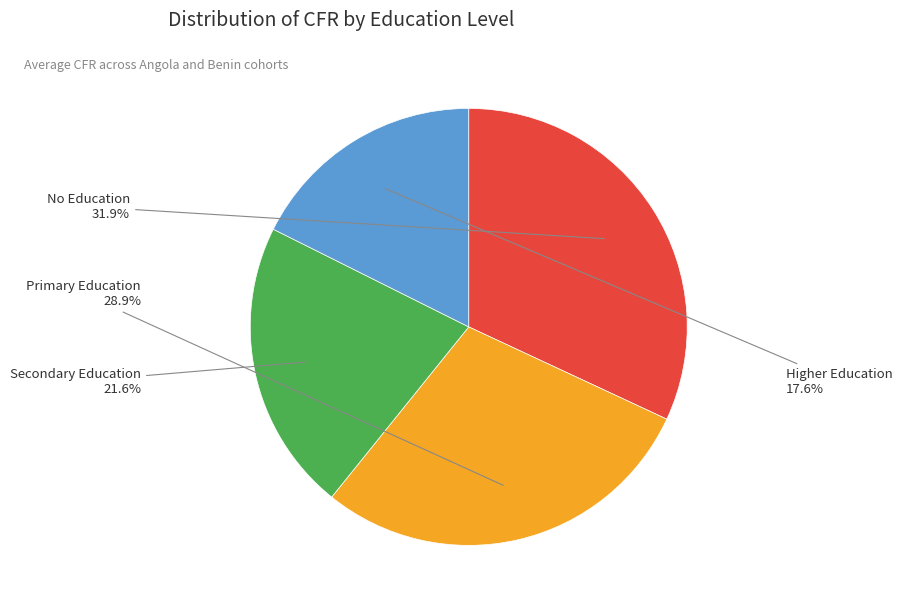

The Higher Education slice represents 18% of the pie. True or false?

True